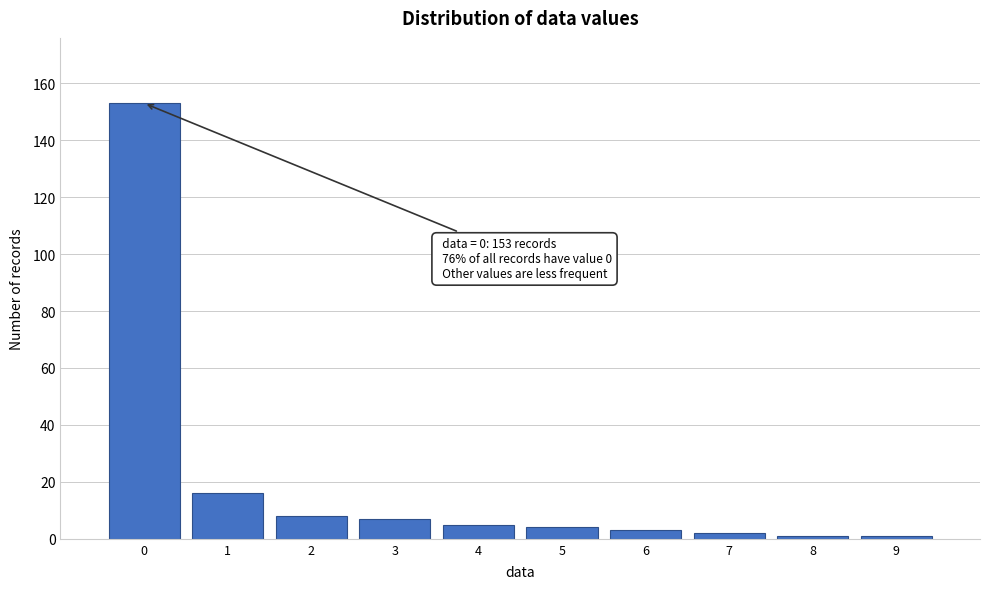

Reading right to left, what are all the values shown in this chart?

9=1	8=1	7=2	6=3	5=4	4=5	3=7	2=8	1=16	0=153